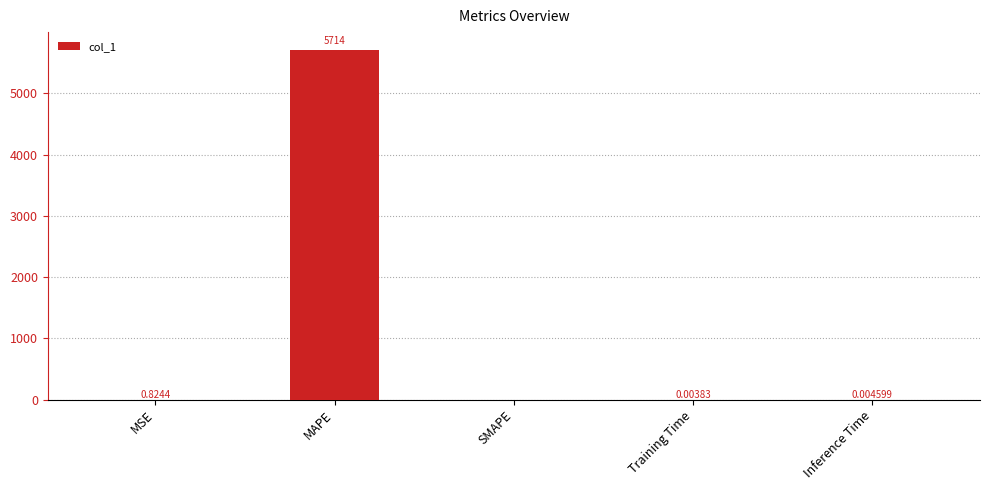

Which has a higher value, SMAPE or MSE?

MSE